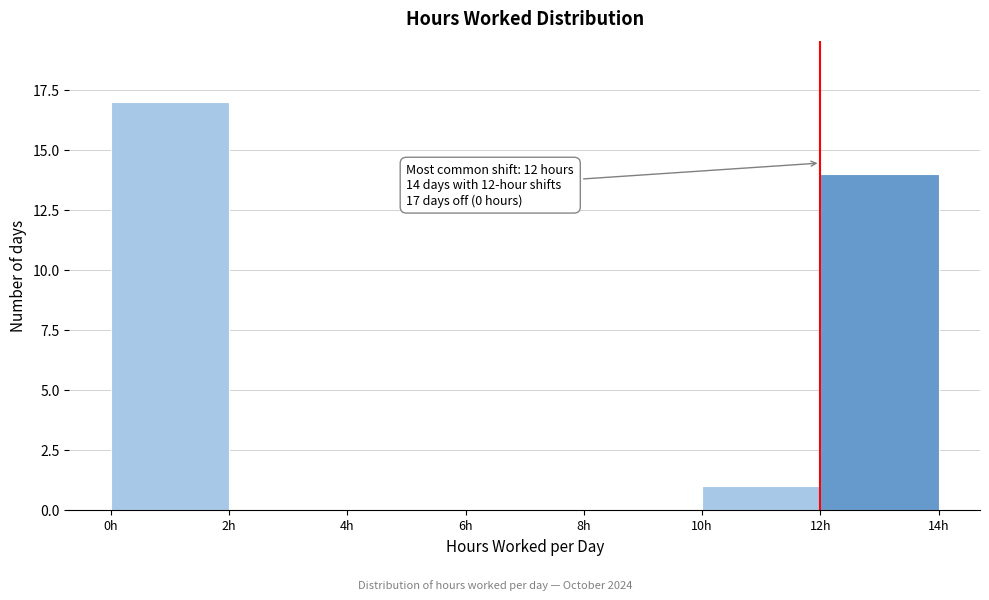

Over which range of the x-axis is the bar tallest?

0 to 2